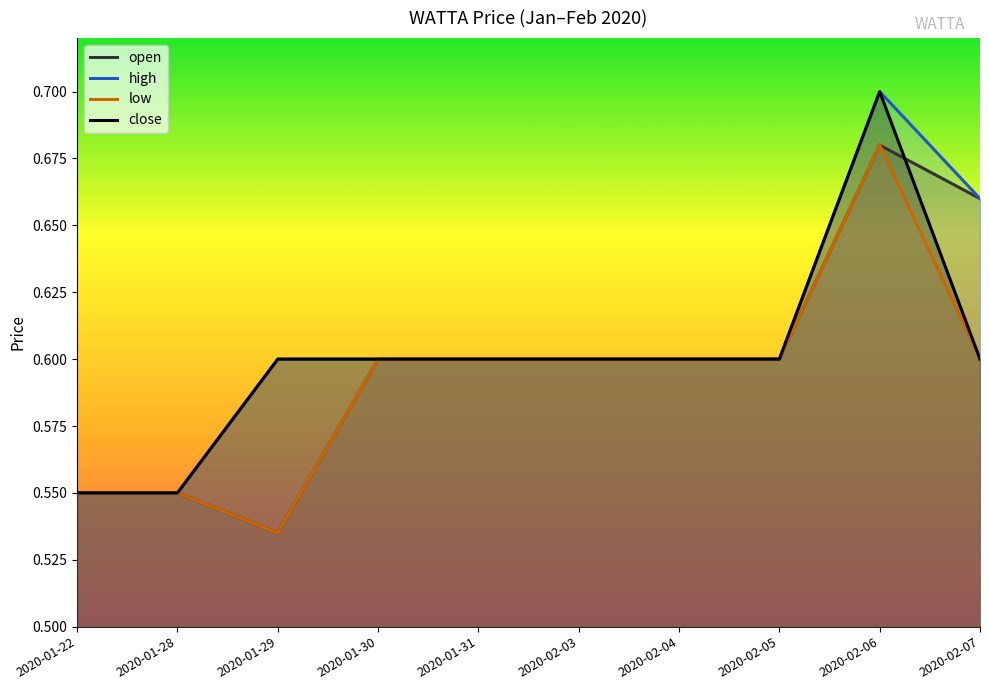

What is the minimum value shown in the chart?

0.5